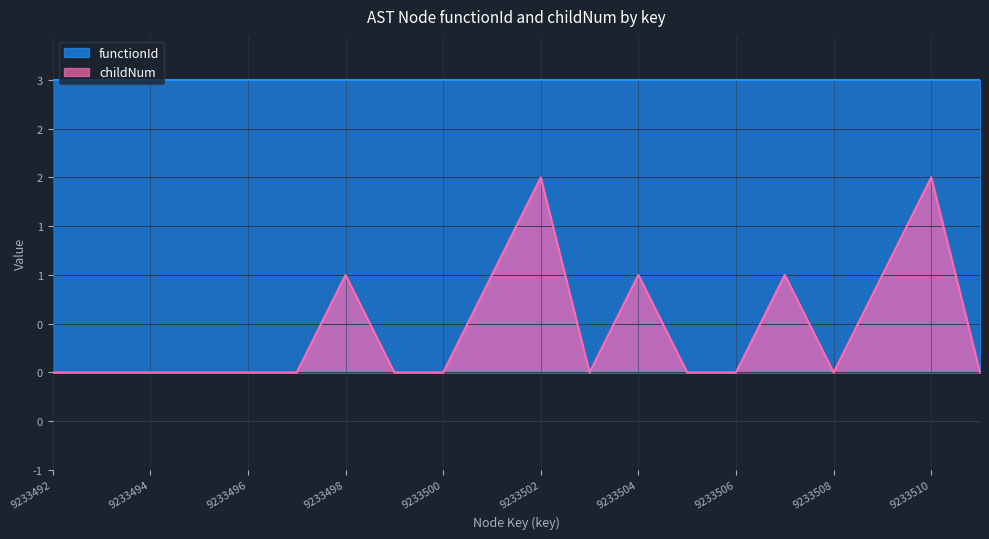

Where is the first local minimum?

9233503